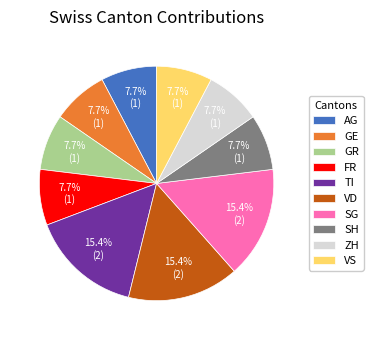

What portion of the pie excludes SG?

84.6%